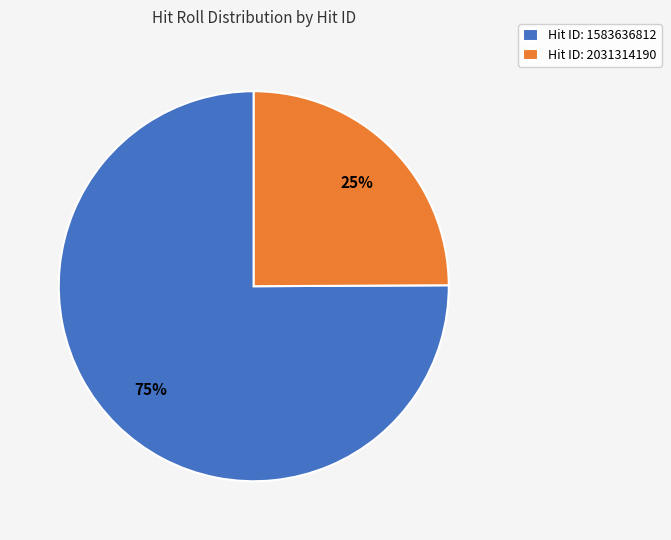

To the nearest percent, what is the difference between the largest and smallest slice percentages?

50%